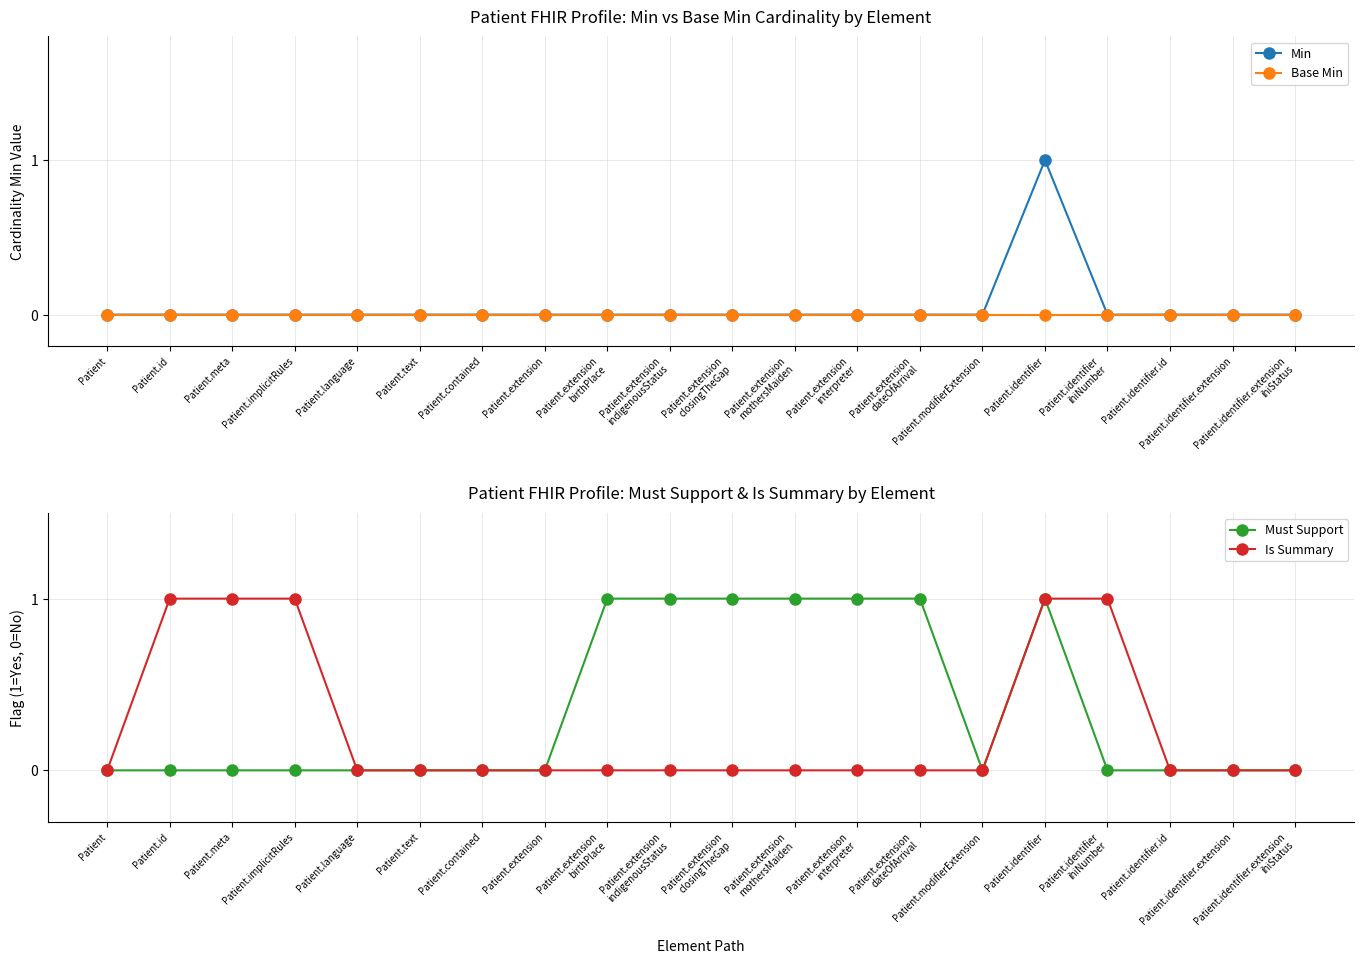

How many distinct data groups are displayed?

4